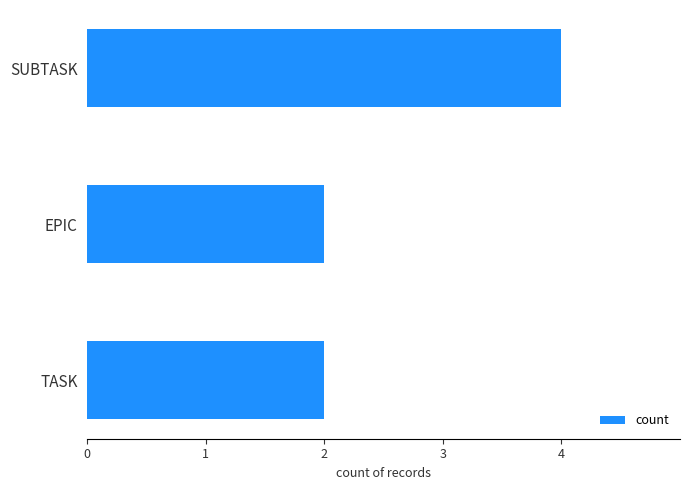

The chart shows a value of 7 at SUBTASK. True or false?

False